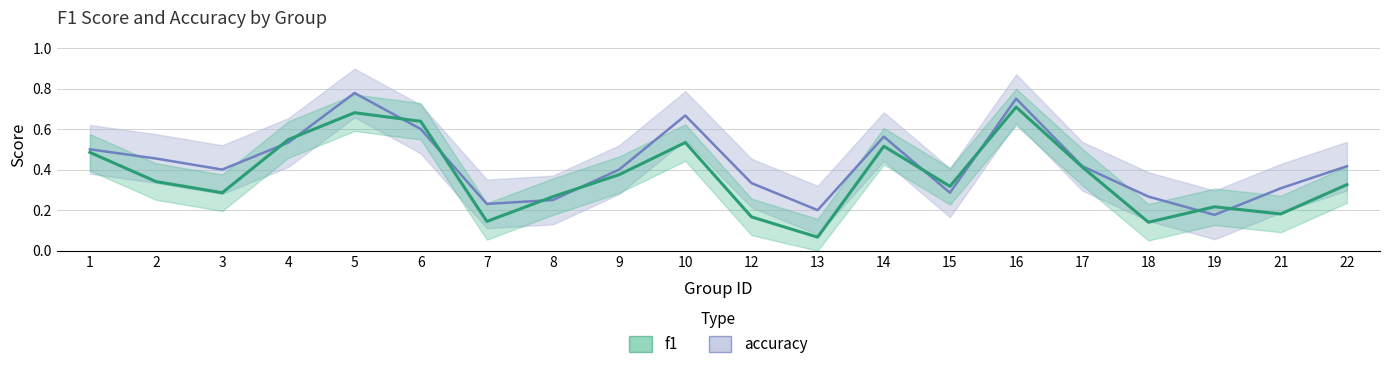

How many distinct data groups are displayed?

2